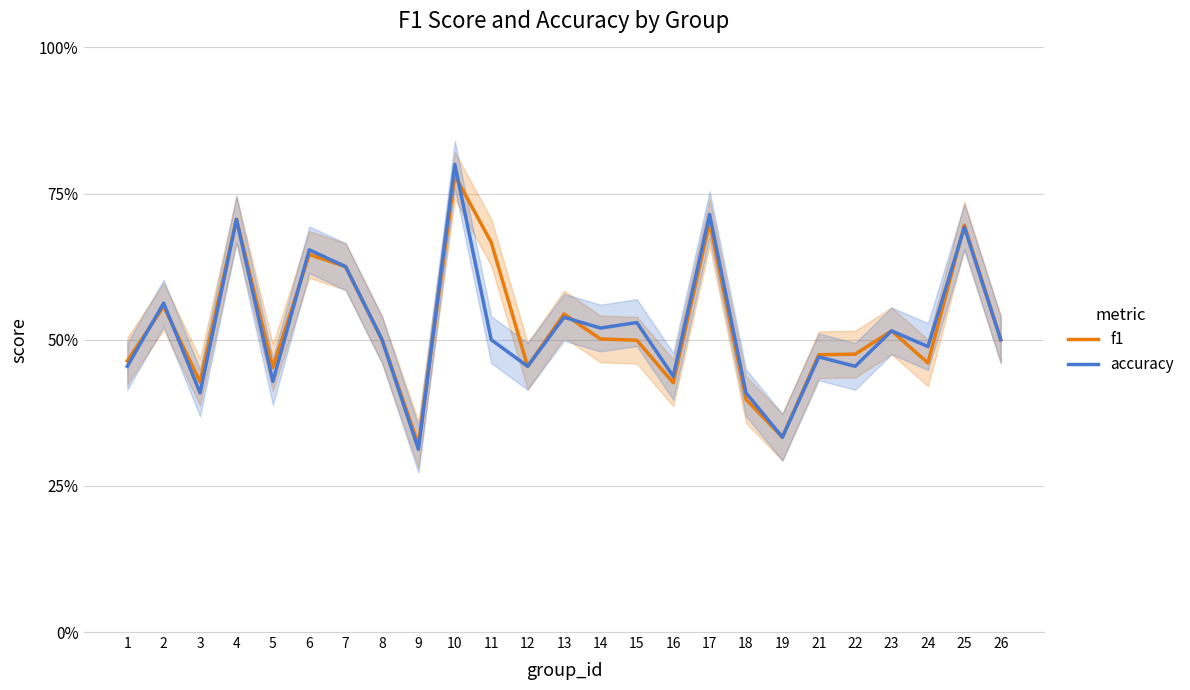

What is the total value across all series at 22?

0.9